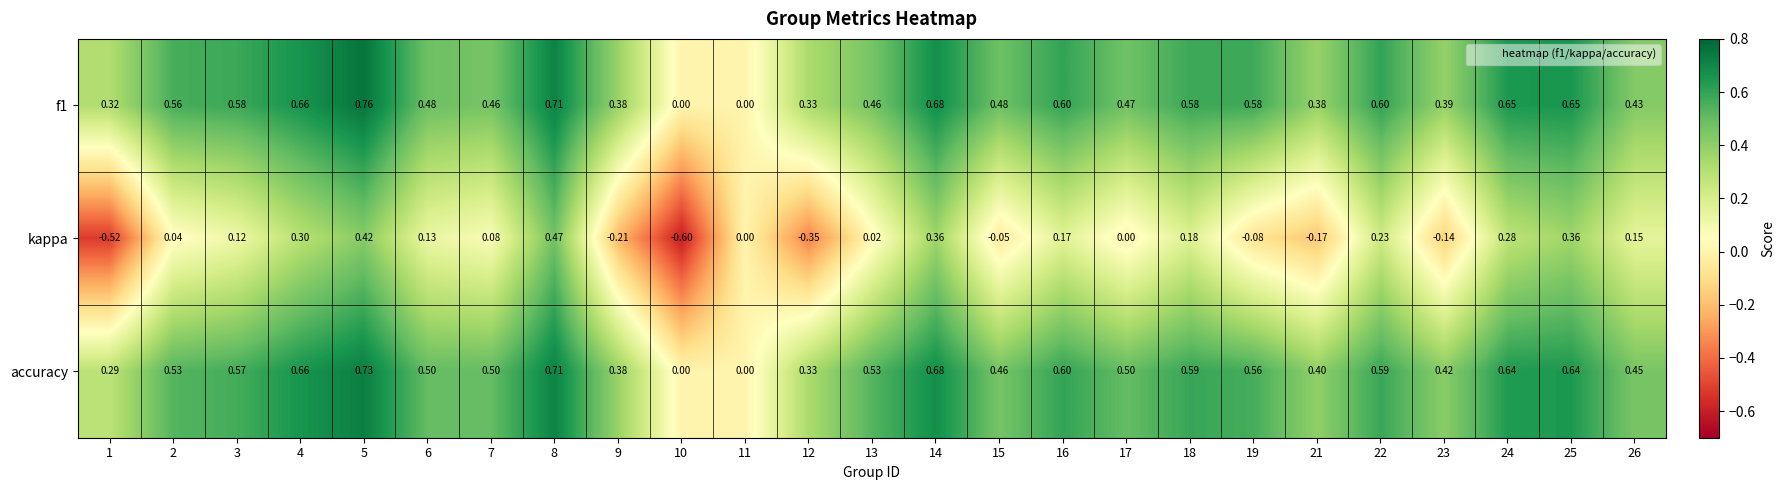

How many values in kappa are below zero?

8